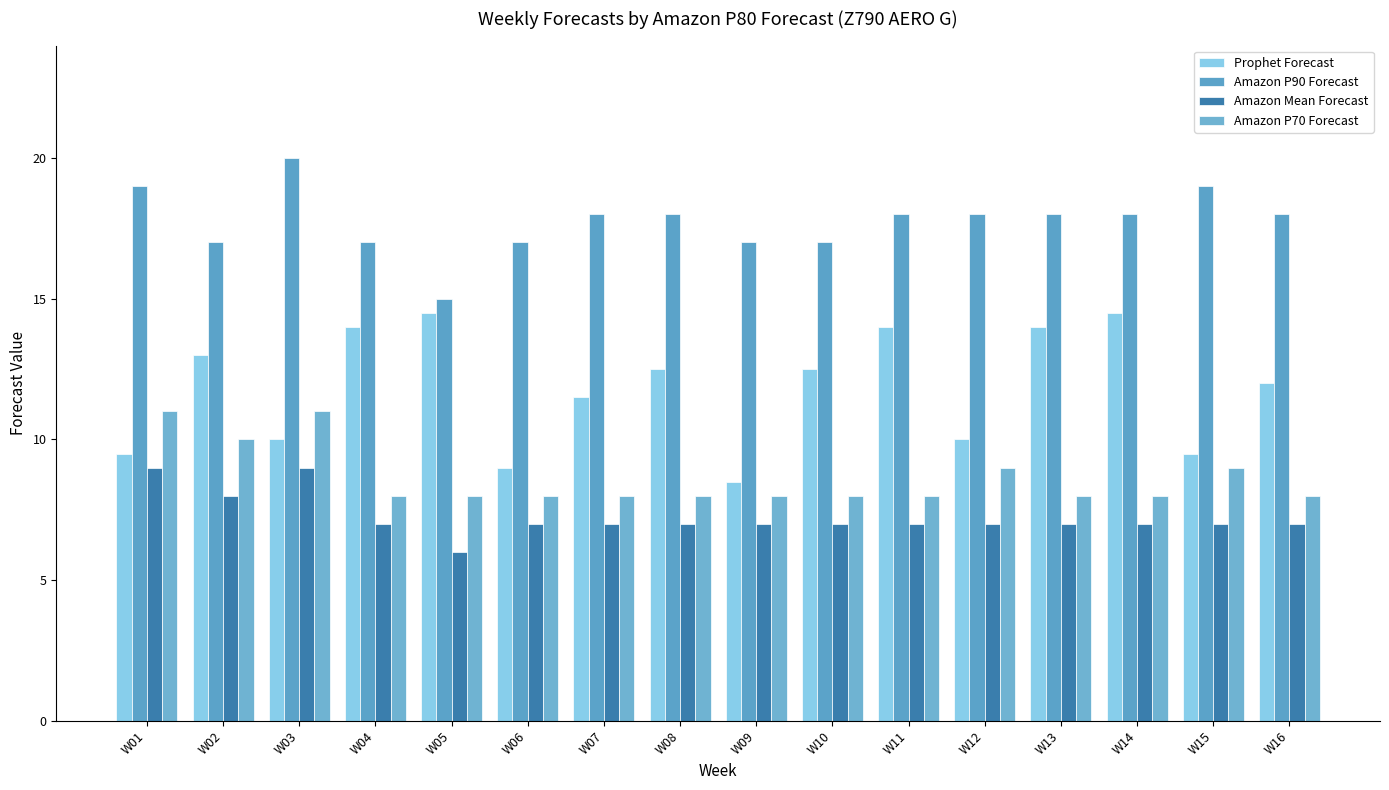

Does the chart contain stacked bars?

No